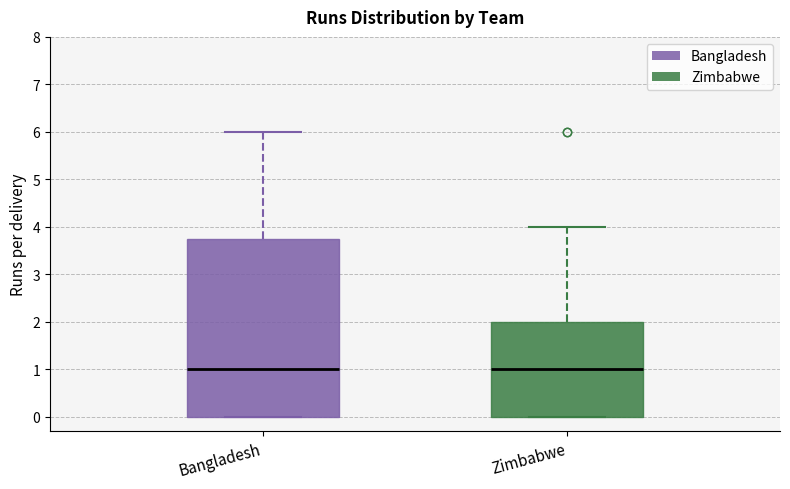

Comparing the boxes themselves (not the whiskers), which one is the tallest?

Bangladesh